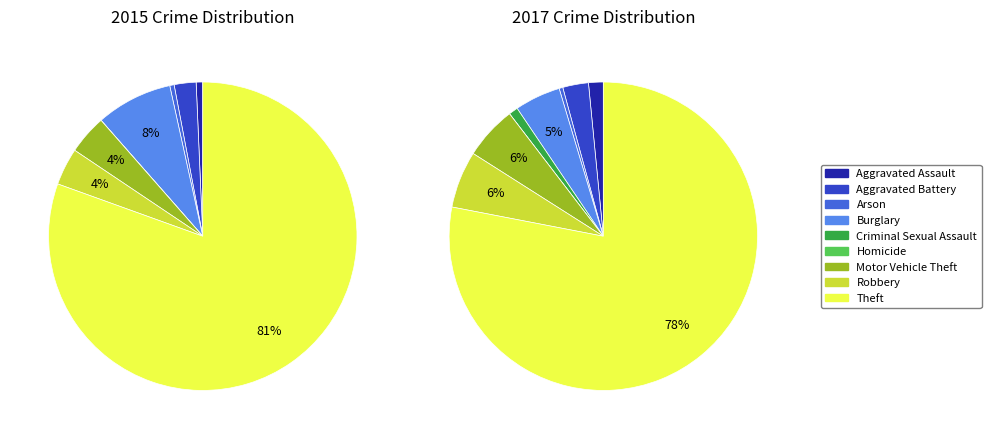

Is the sum of Aggravated Assault and Aggravated Battery greater than half?

No